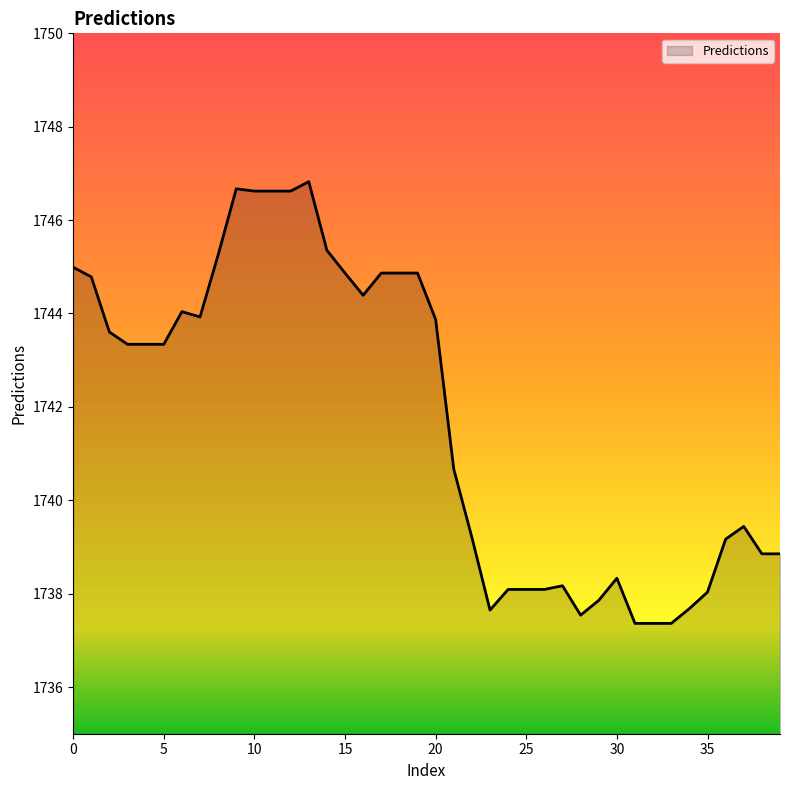

What is the greatest value displayed?

1746.8